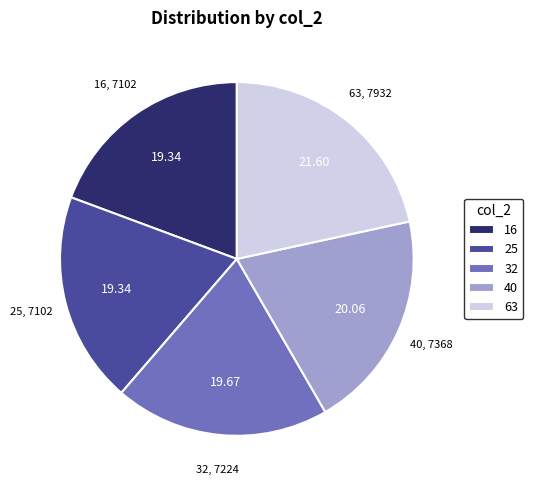

Is the sum of 40 and 25 greater than half?

No